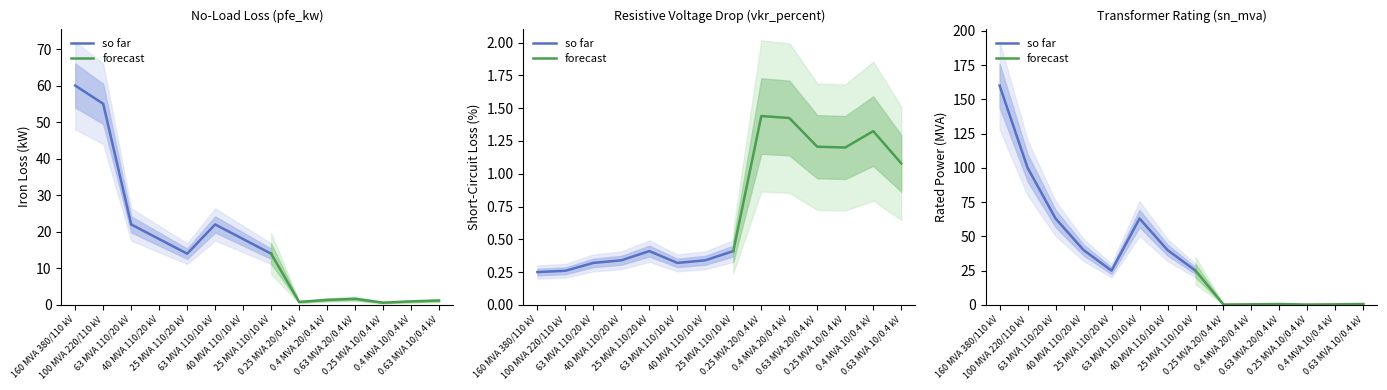

How many intersections are there between pfe_kw and vkr_percent?

4